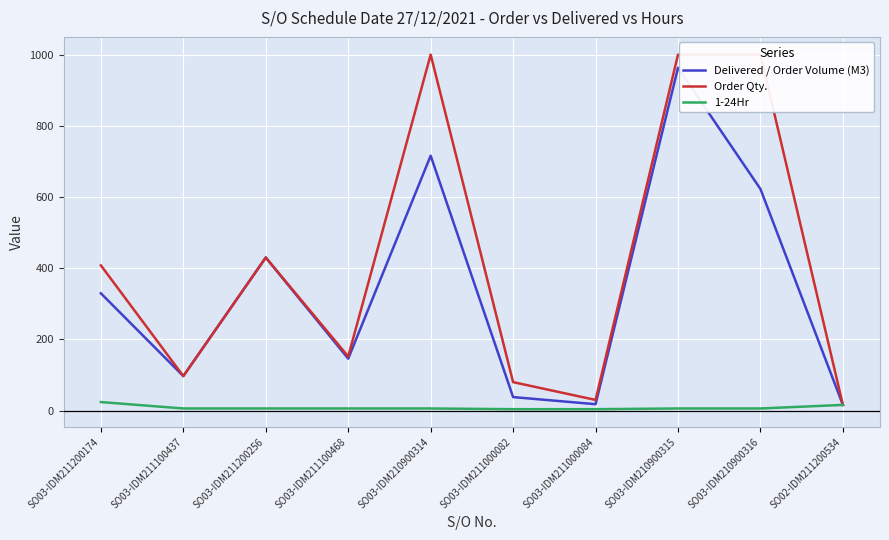

True or false: 1-24Hr and Delivered / Order Volume (M3) cross at least once.

False